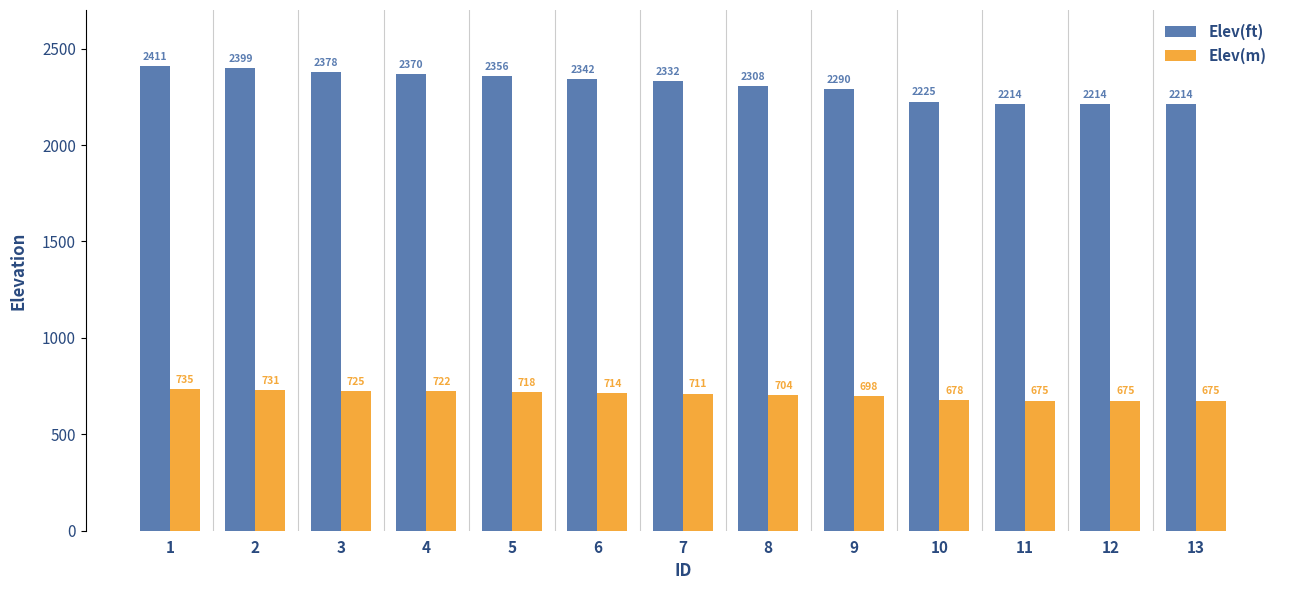

Which series has the largest total across all categories?

Elev(ft)